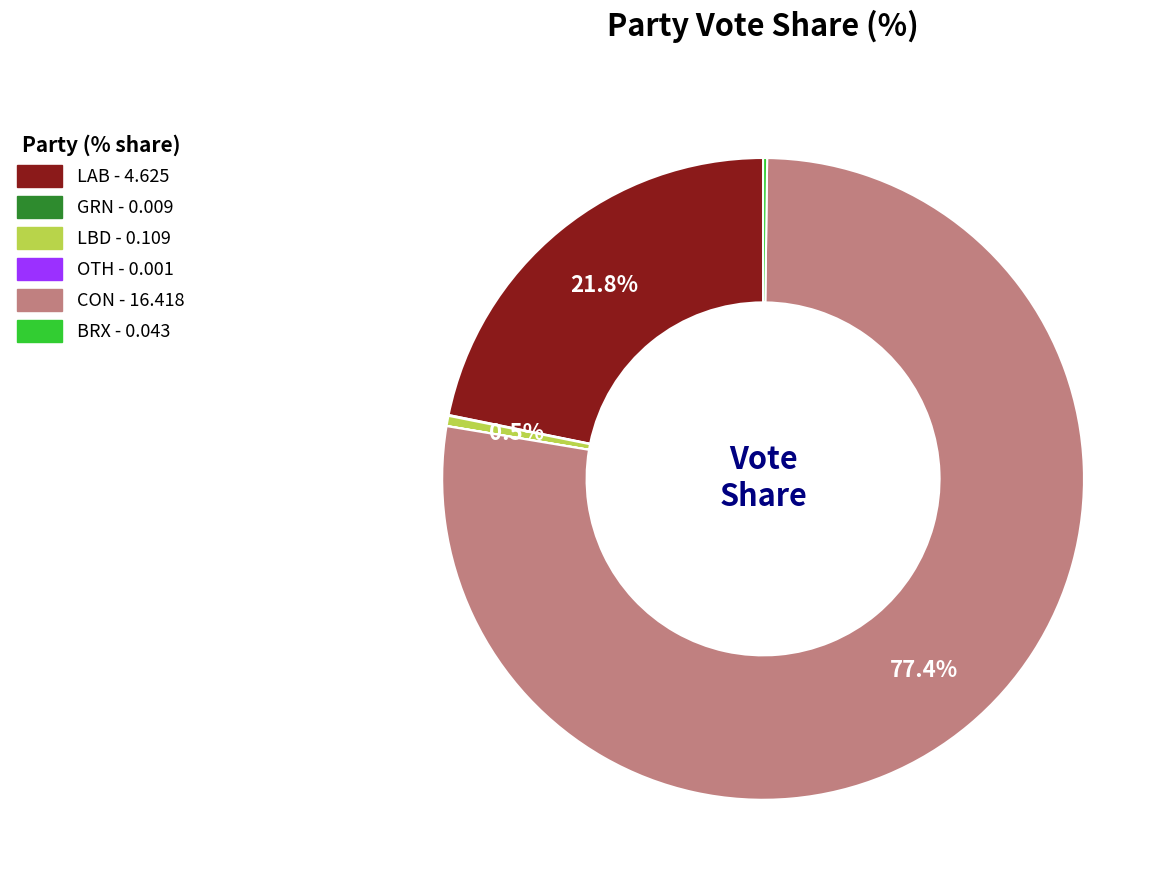

The CON slice represents 62% of the pie. True or false?

False